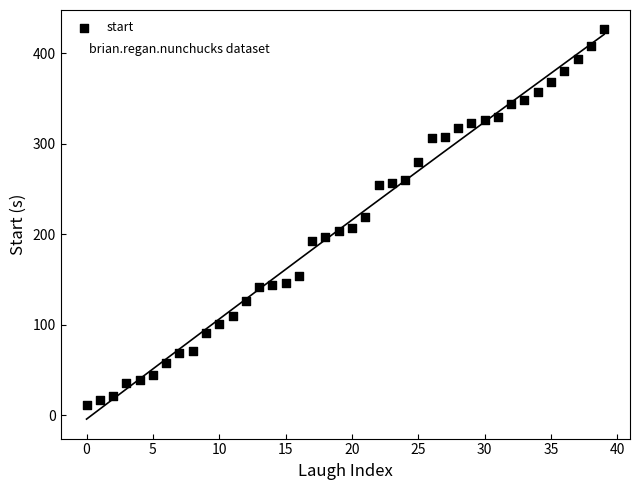

What is the range of Y values (max minus min)?

414.9